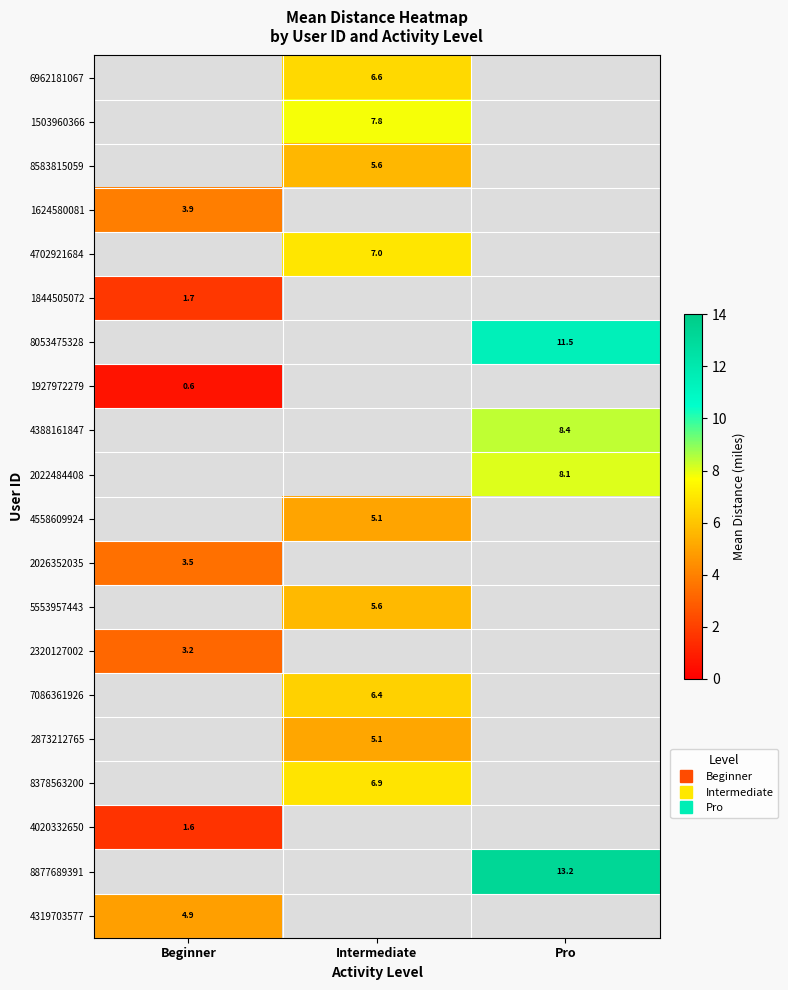

Count the number of categories in the chart.

3